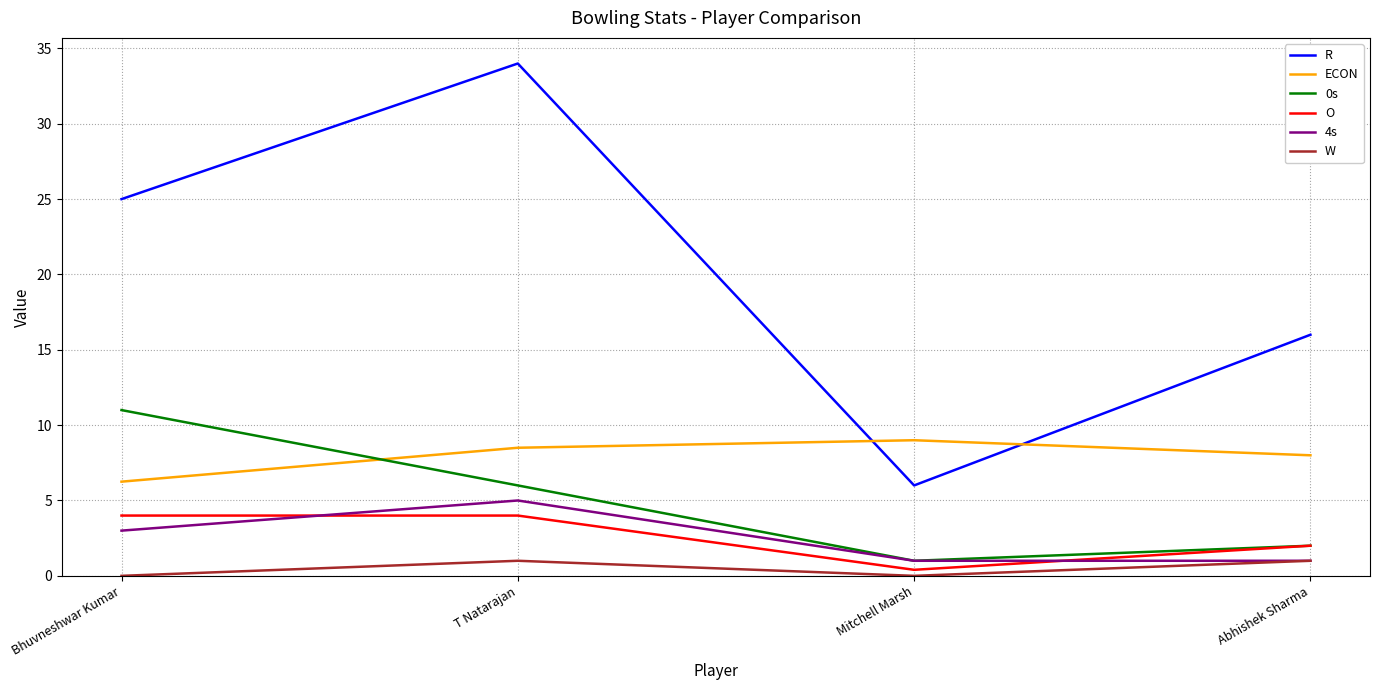

At which category is the sum across all series the highest?

T Natarajan